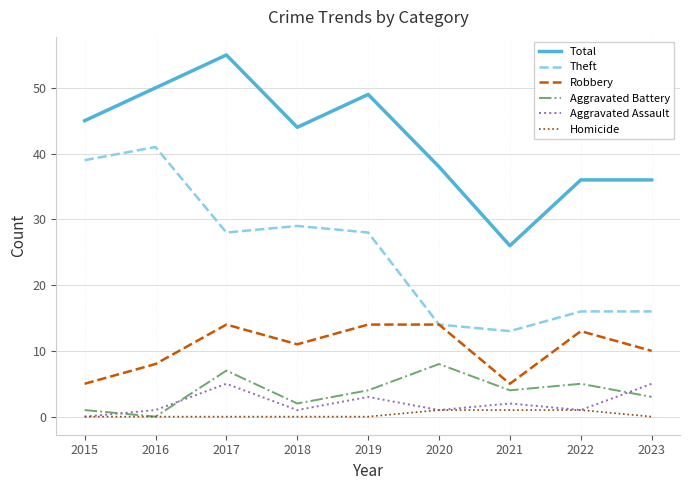

True or false: Aggravated Assault and Robbery intersect in this chart.

False